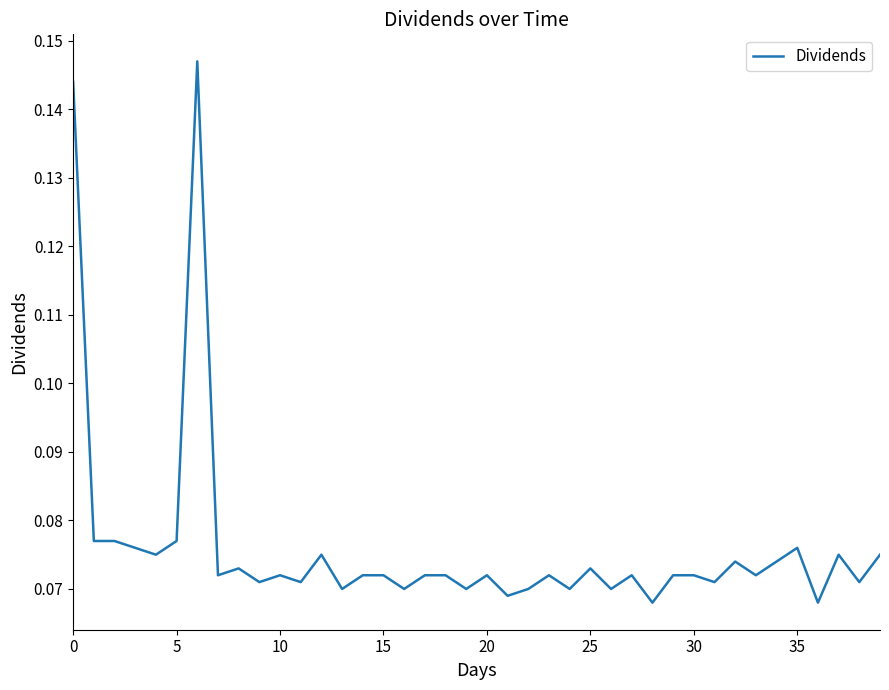

How many interior local valleys (lower than both neighbors) does the data have?

15